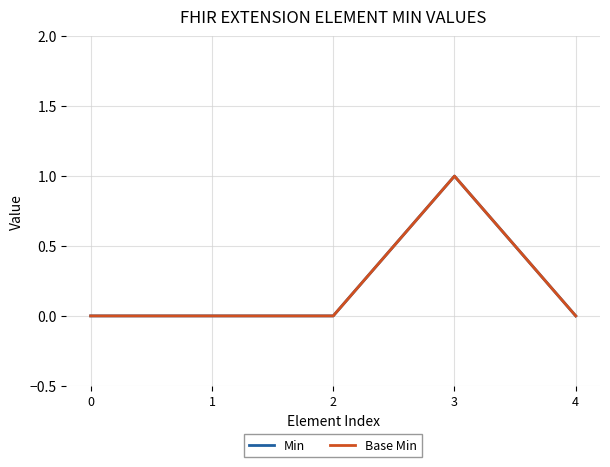

Is the value of Min at 4 greater than the value of Base Min at 2?

No